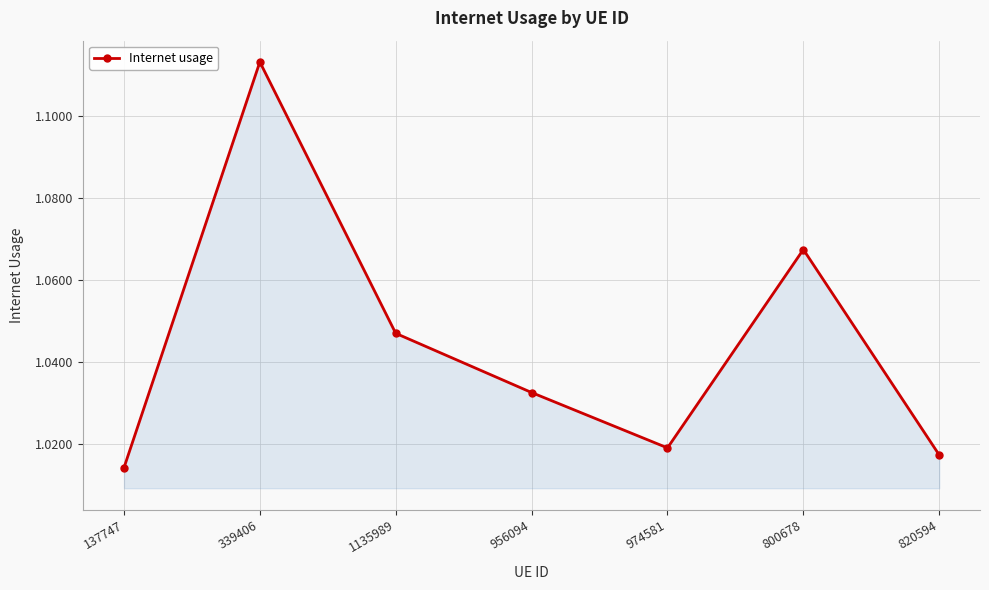

Which label corresponds to the smallest value in the chart?

137747